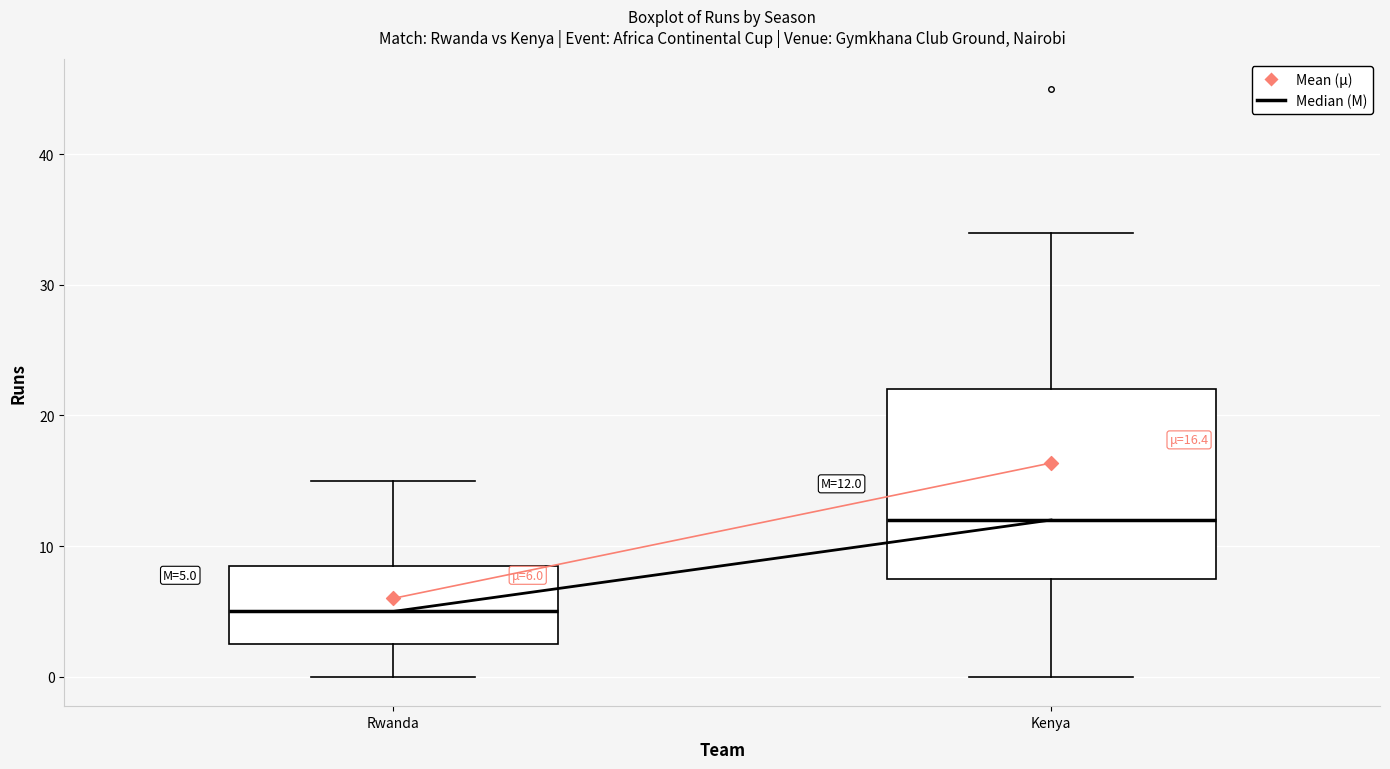

Which box is the tallest, from its lower edge to its upper edge?

Kenya